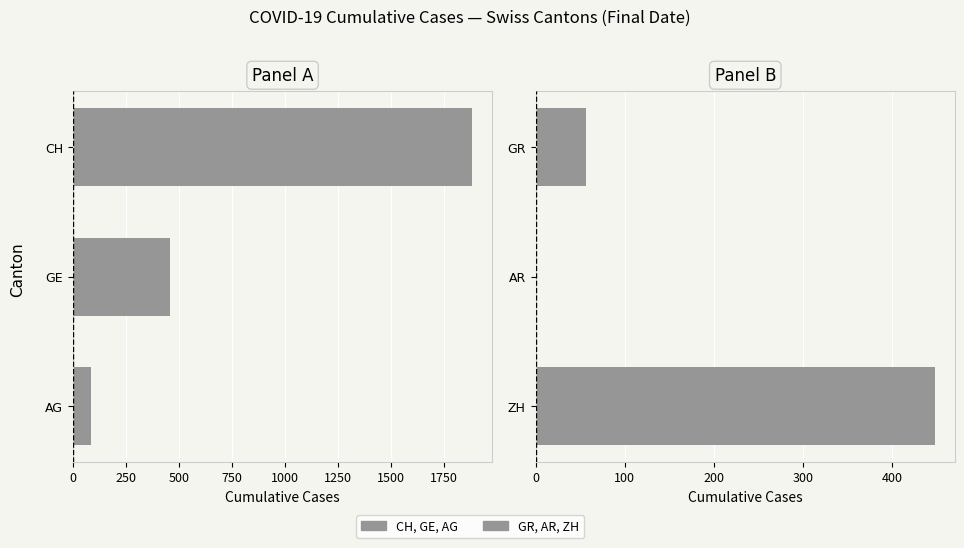

The value of Panel B at ZH is 448. True or false?

True